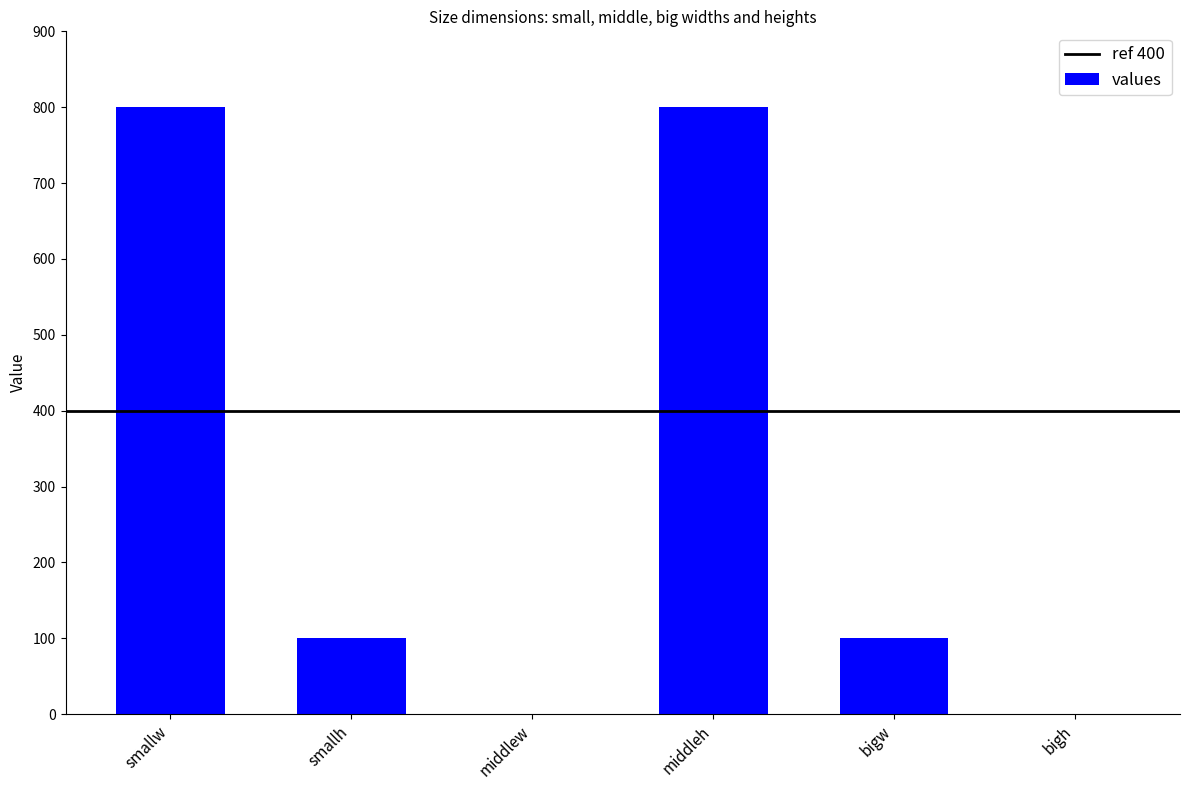

Are the bars grouped side by side (vs. stacked)?

No